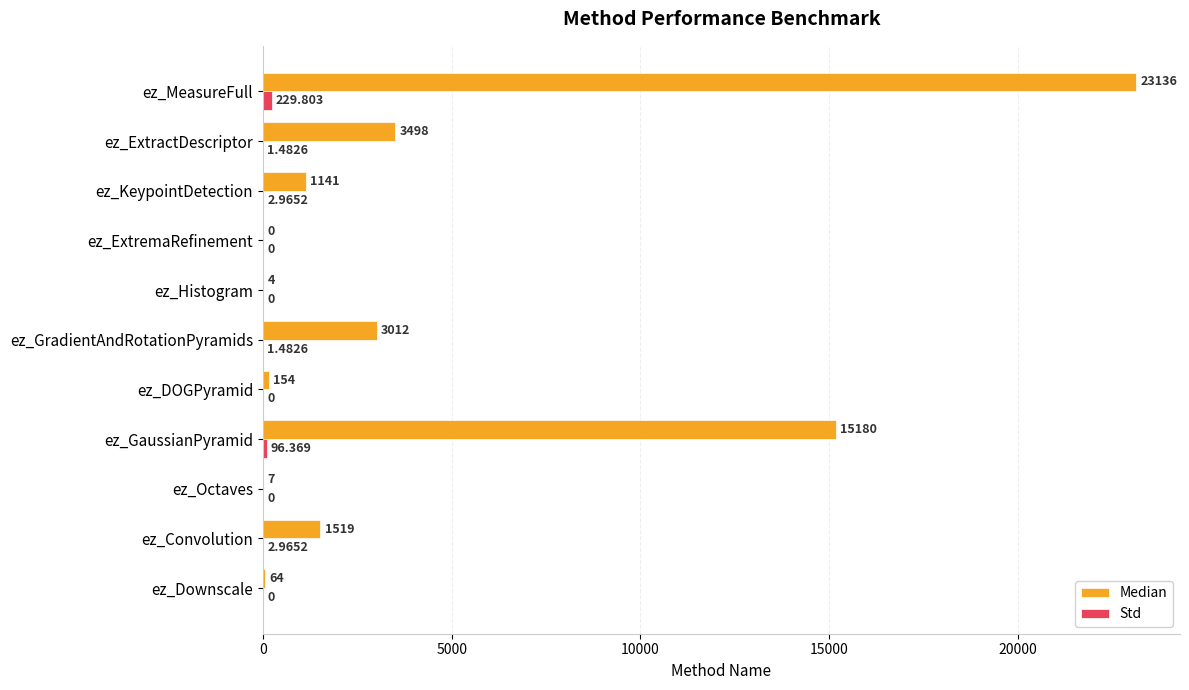

Which category has the highest value across all series?

ez_MeasureFull